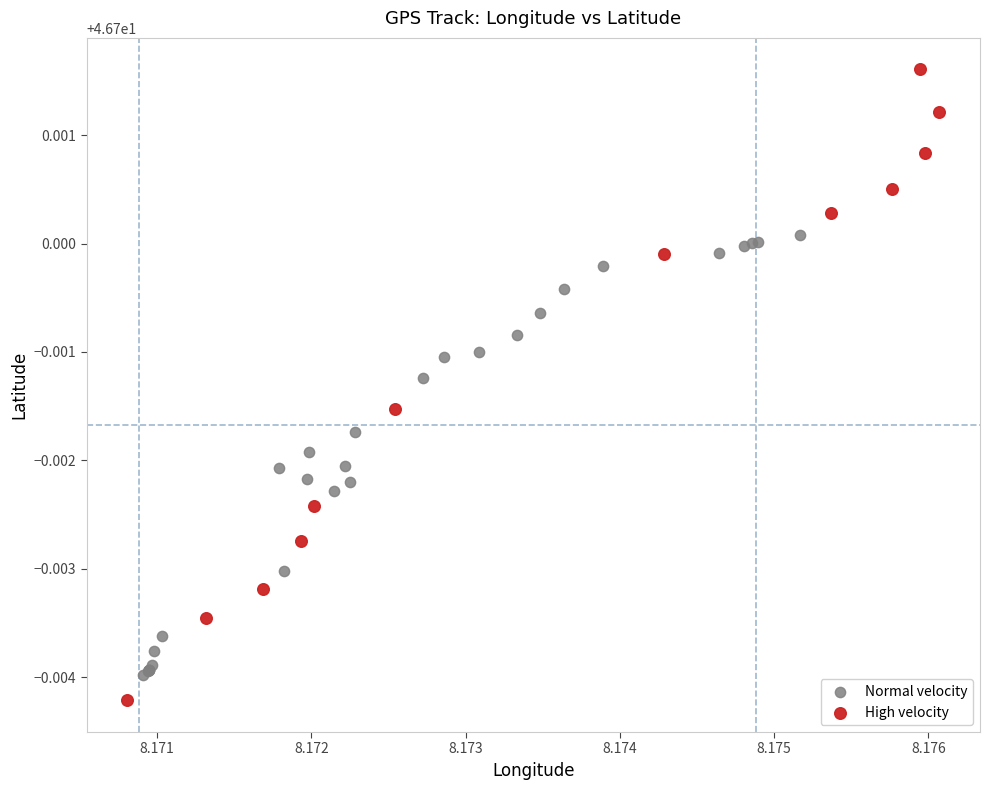

Which series contains the highest Y value?

High velocity